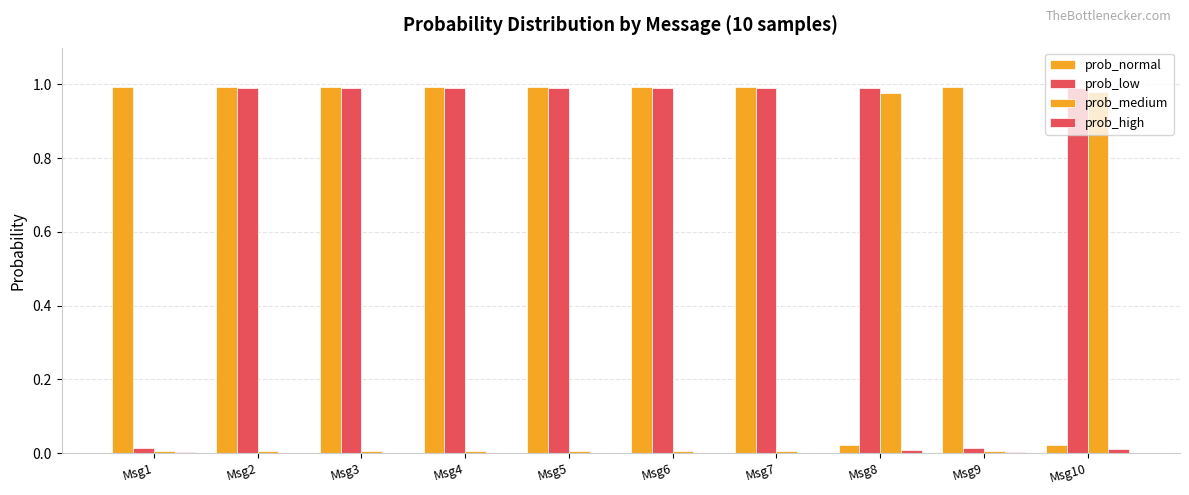

Does the chart contain stacked bars?

No